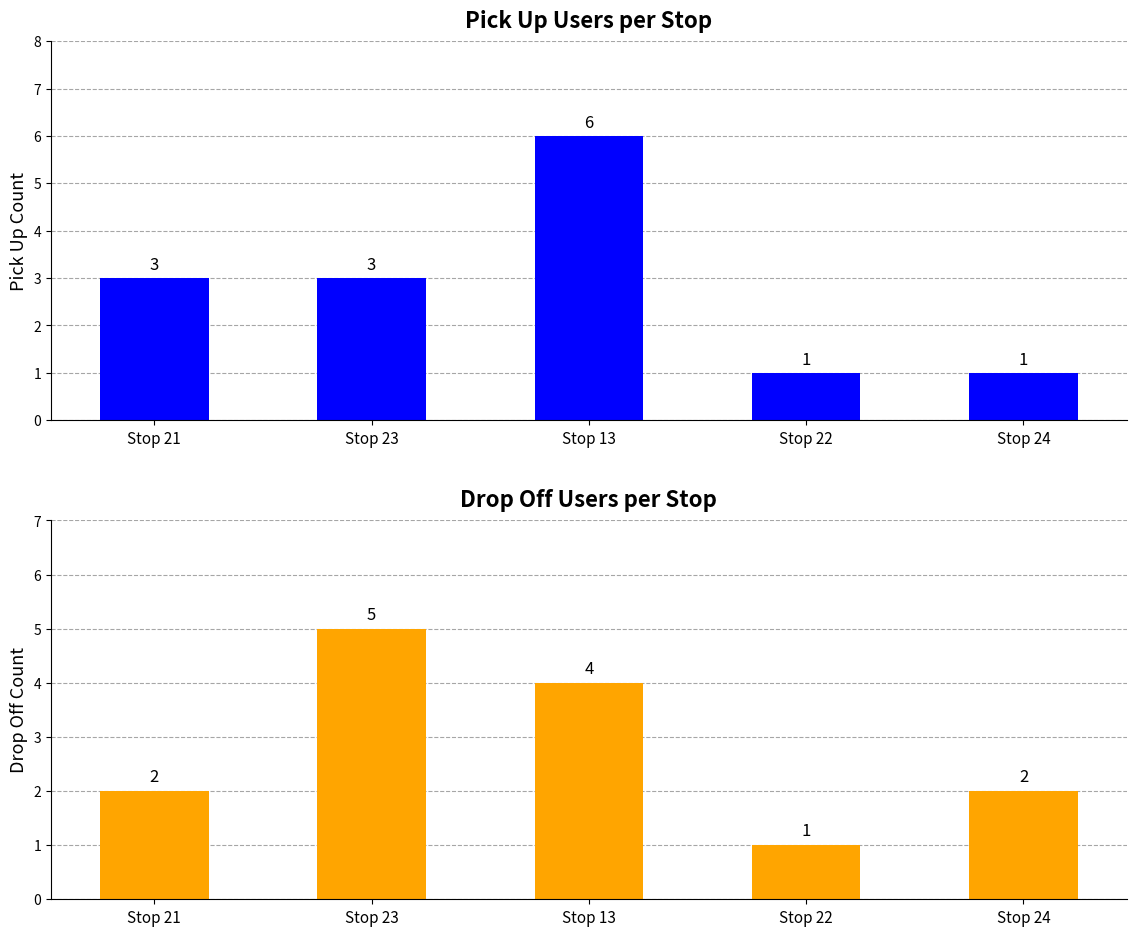

At which category does the chart reach its minimum across all series?

Stop 22